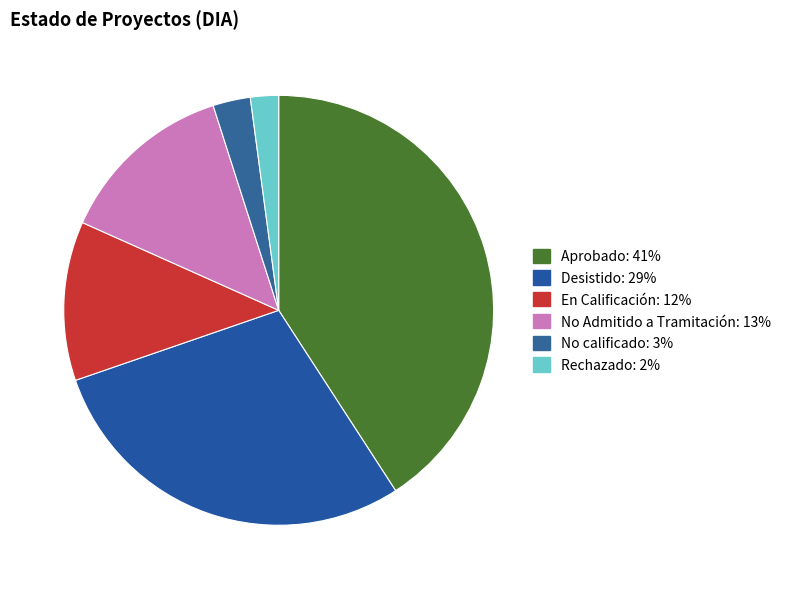

True or false: Aprobado accounts for 41% of the total.

True